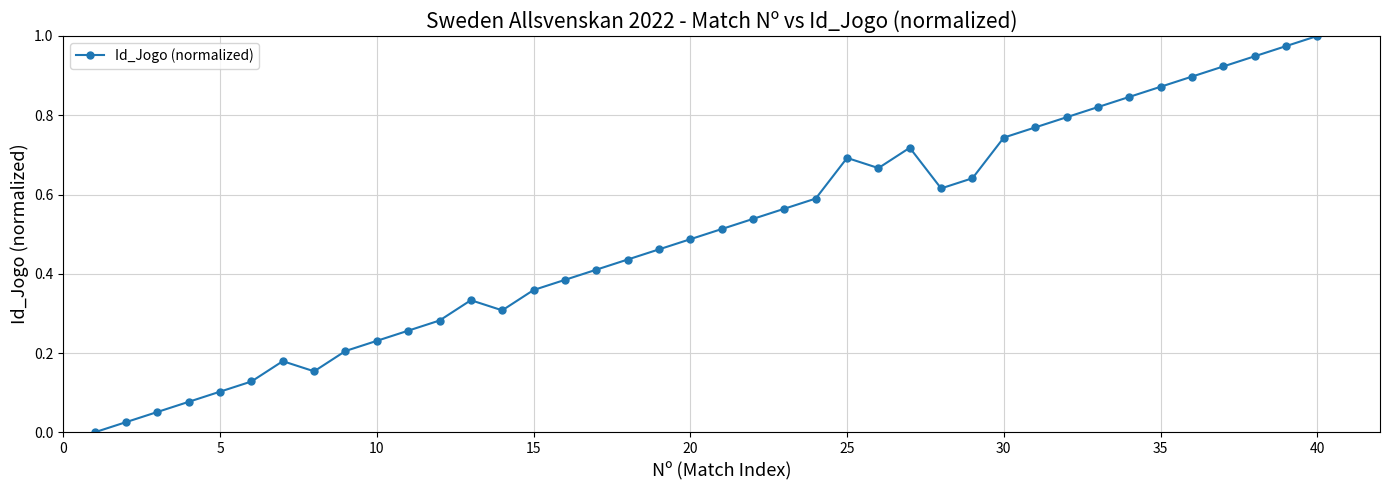

How many points are higher than both their immediate neighbors (excluding endpoints)?

4